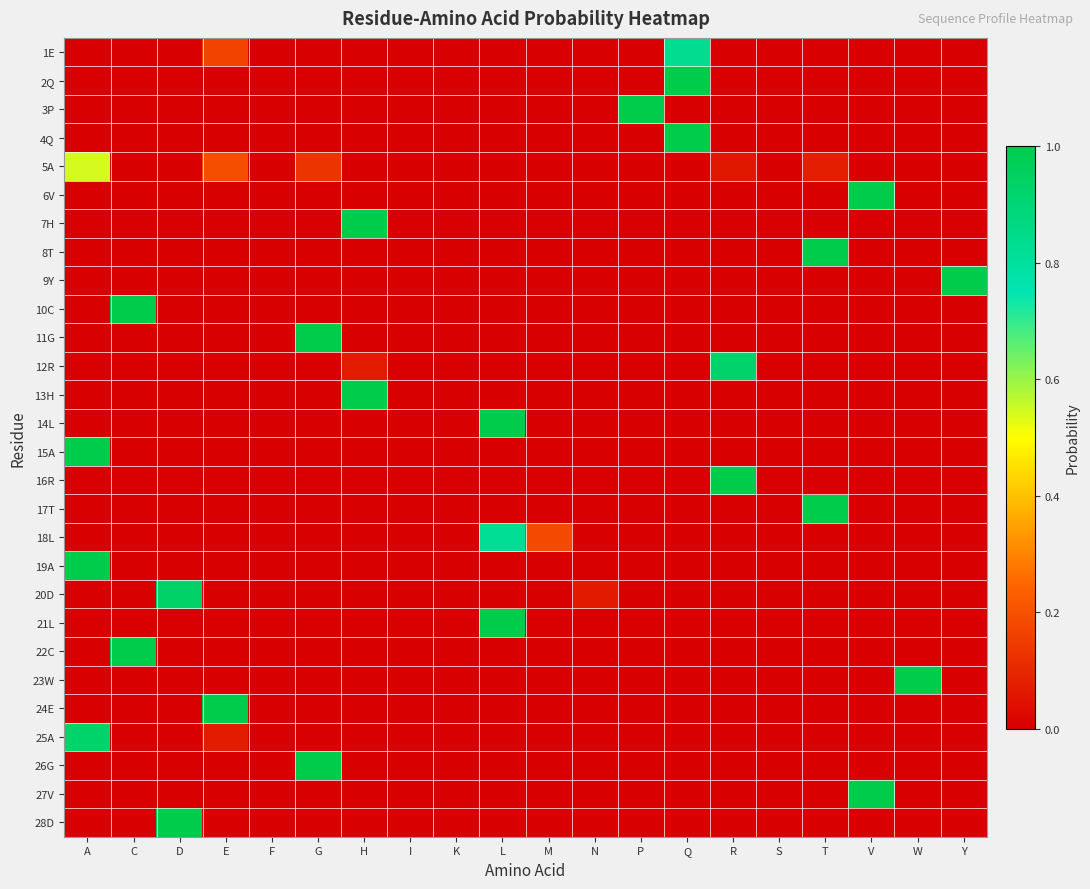

Which series changed the most between C and I?

10C